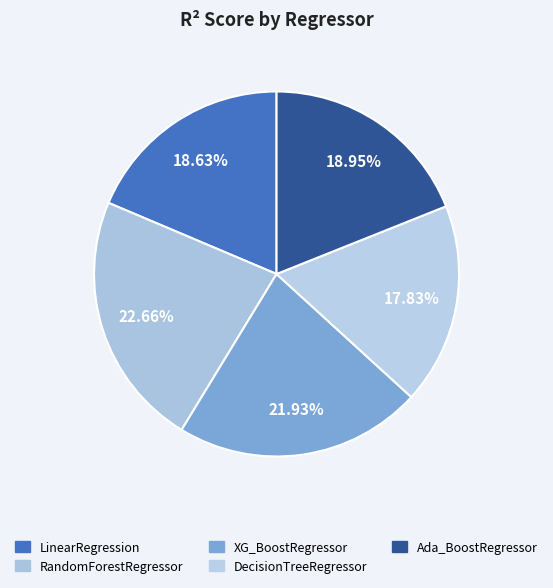

How many segments does this pie chart have?

5